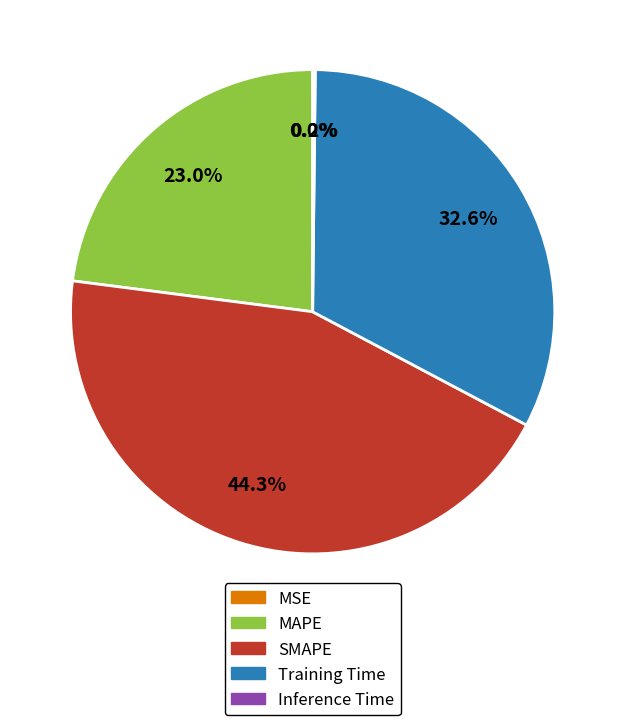

Does MAPE account for over 50% of the chart?

No